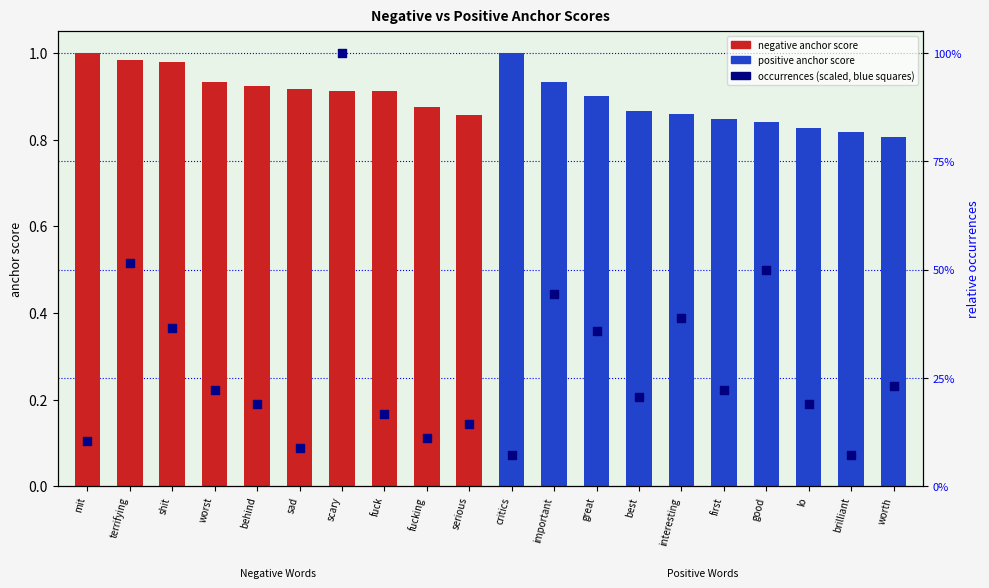

Which series has the widest spread of Y values?

neg occurrences (scaled)